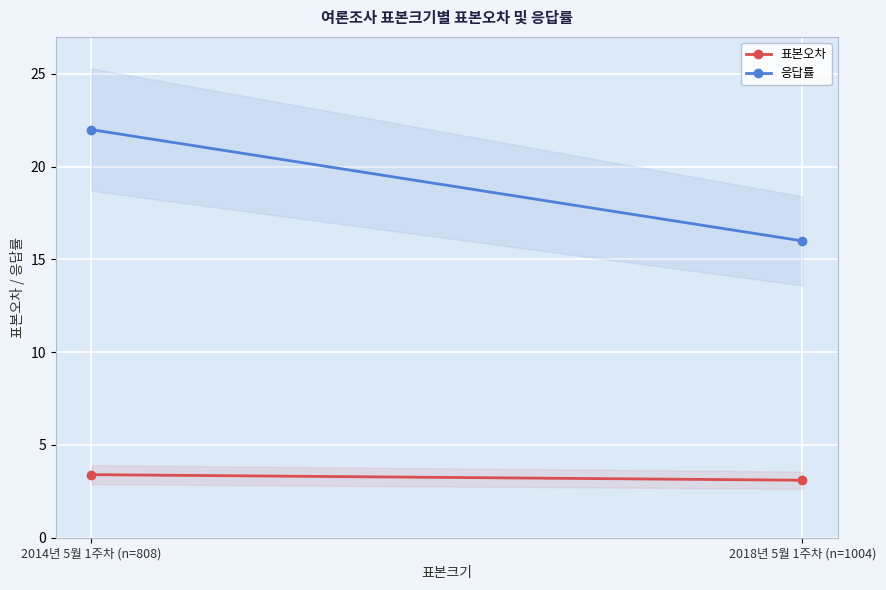

At 2018년 5월 1주차 (n=1004), list the series in order from largest to smallest.

응답률, 표본오차